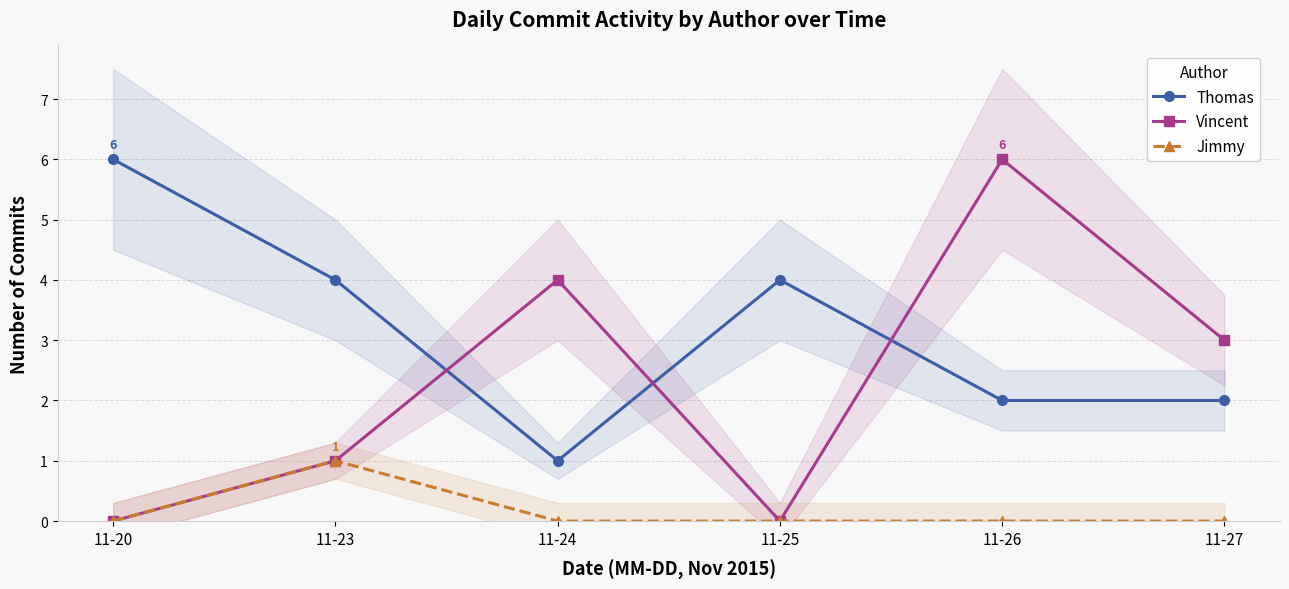

At which category is the sum across all series the highest?

11-26